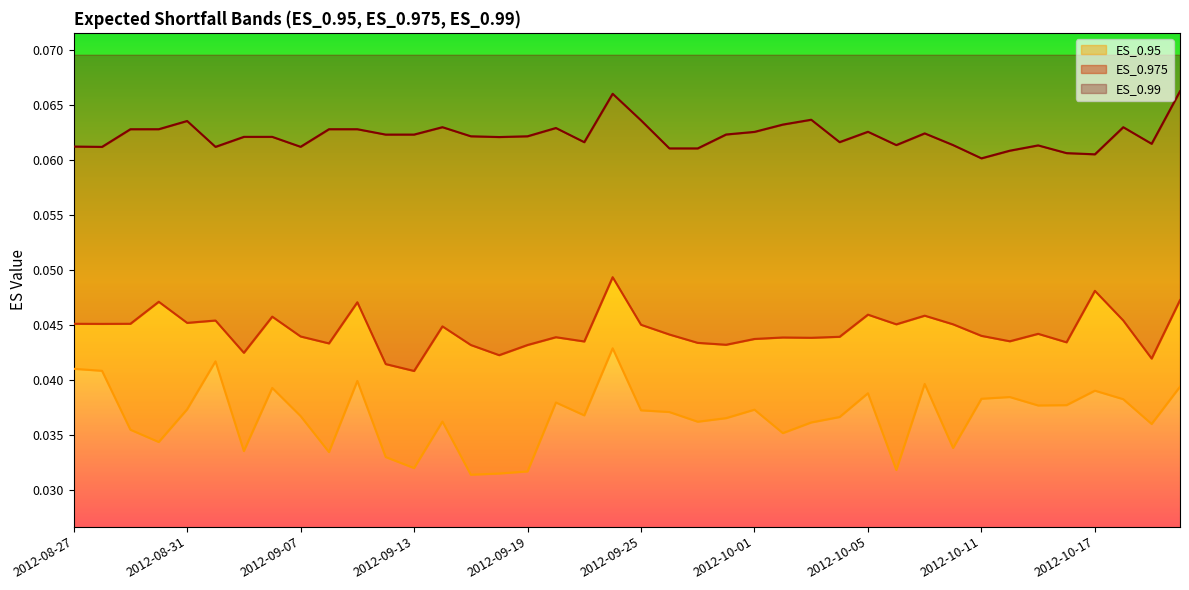

True or false: ES_0.99 and ES_0.95 intersect in this chart.

False